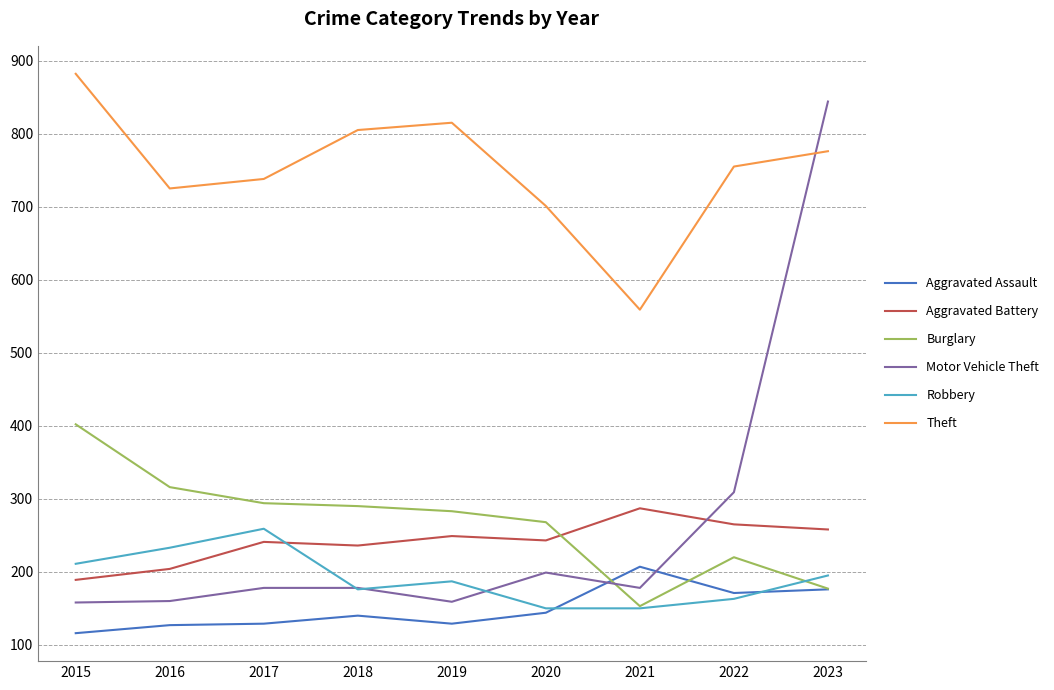

True or false: Aggravated Battery has a value of 142 at 2018.

False